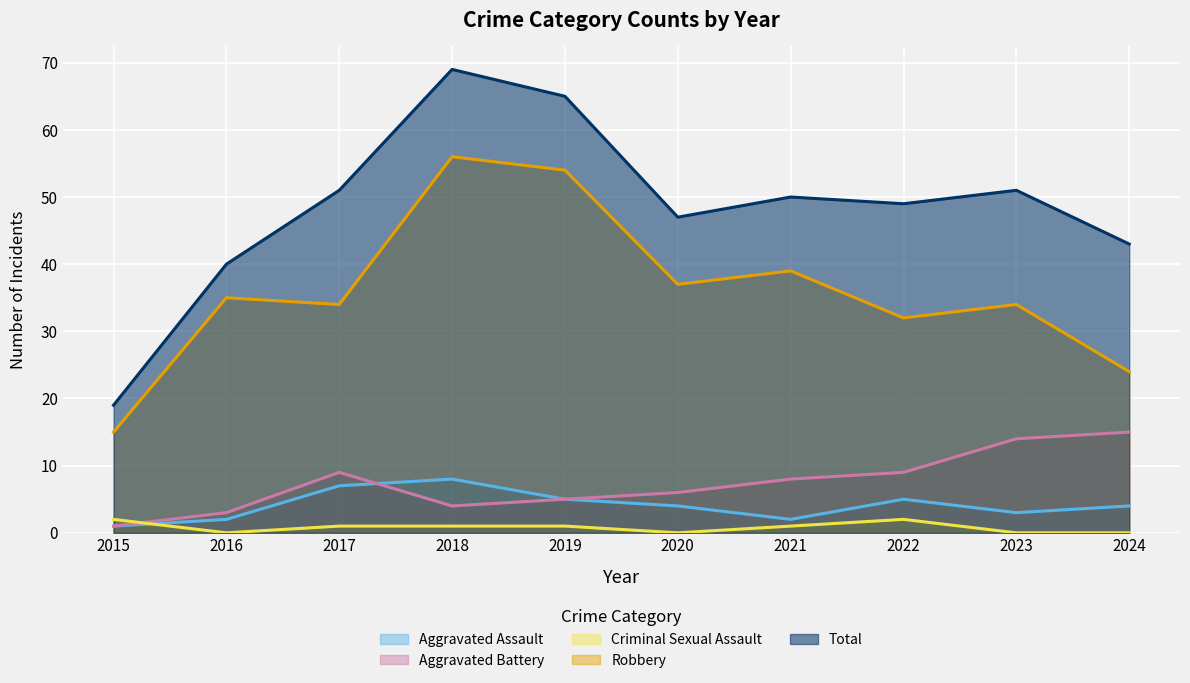

What is the difference between the second highest and second lowest values in the Robbery series?

30